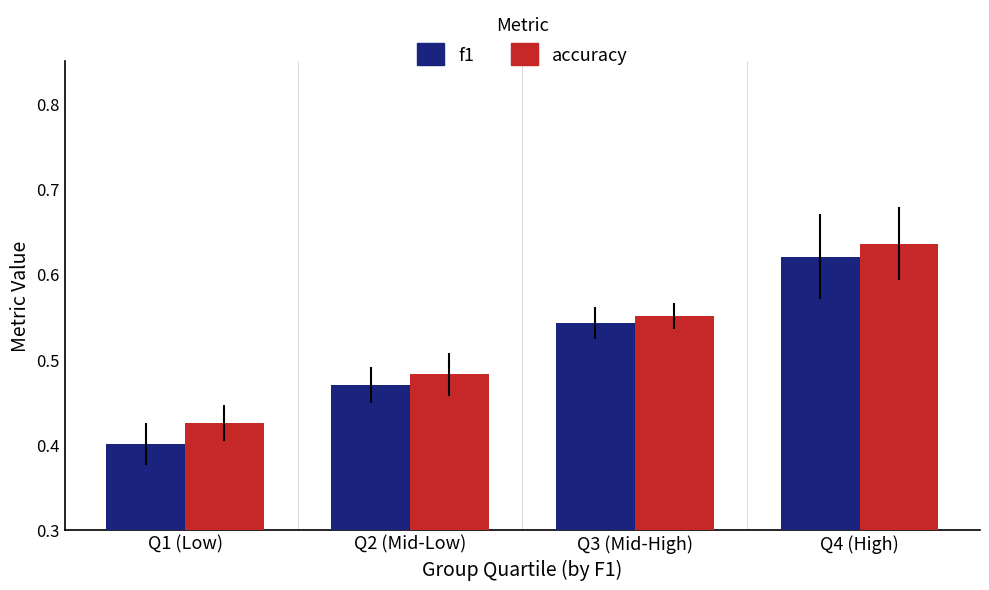

What is the difference between the maximum and second lowest values in the f1 series?

0.2